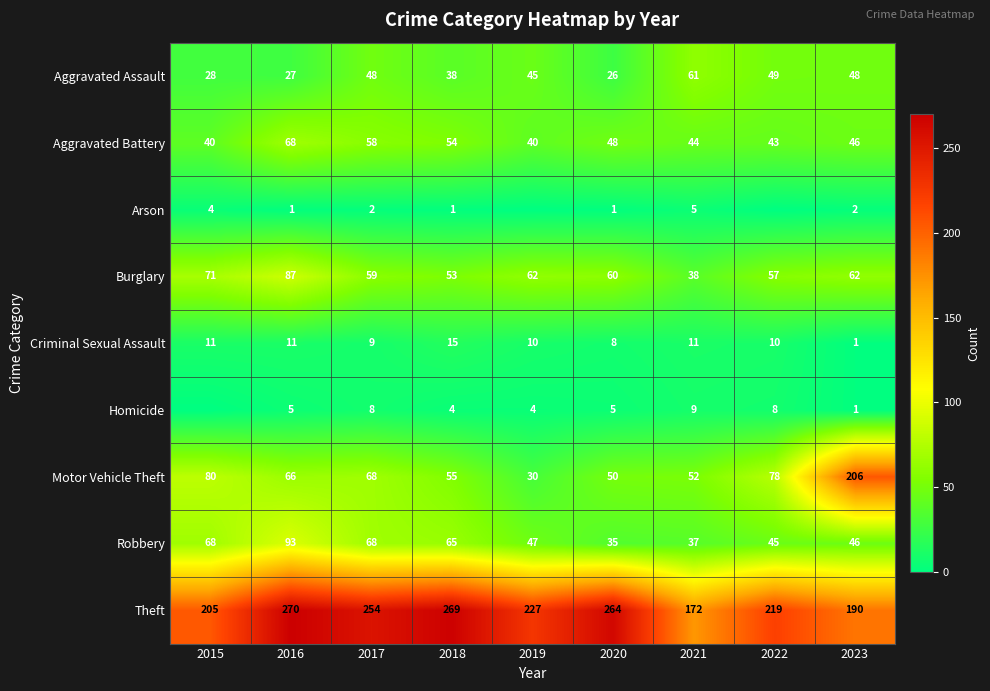

At how many categories does at least one series exceed 126?

9